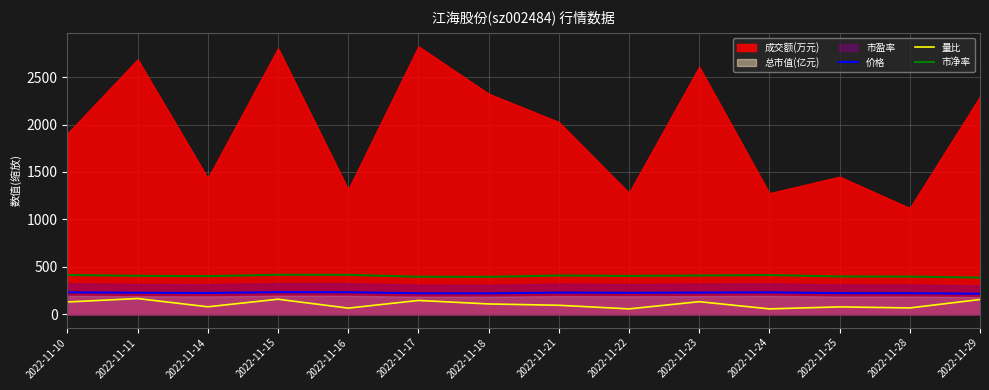

What is the minimum value for 市净率?

386.0